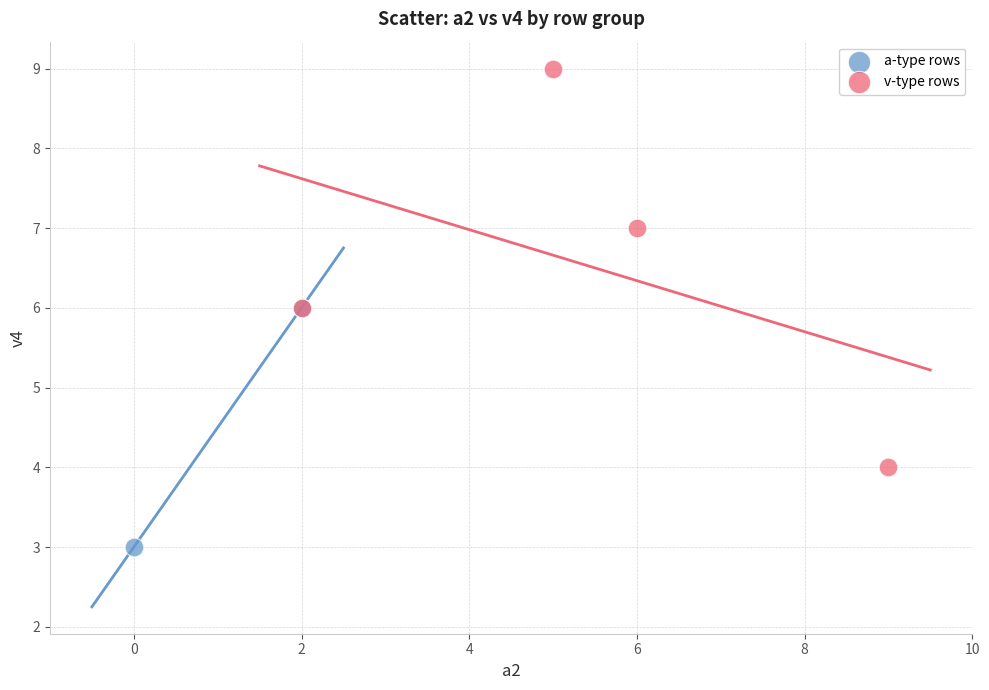

Which series has the widest spread of Y values?

v-type rows